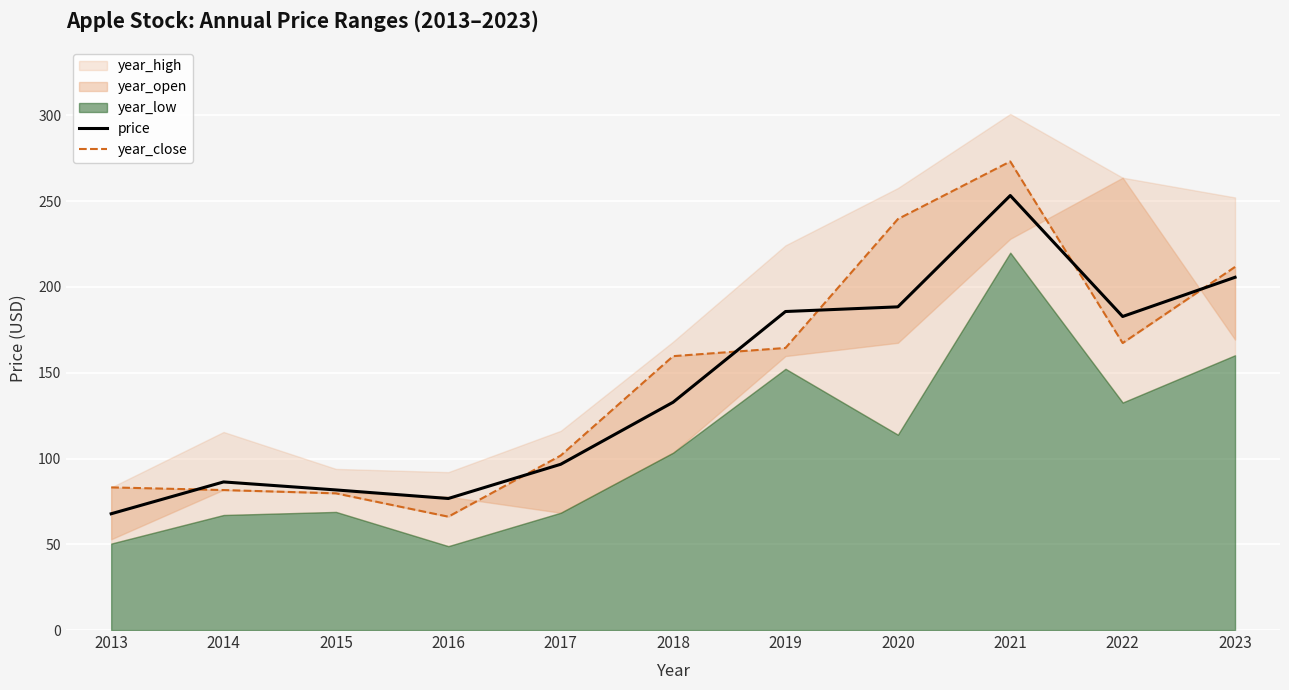

Where is the first local maximum for price?

2014